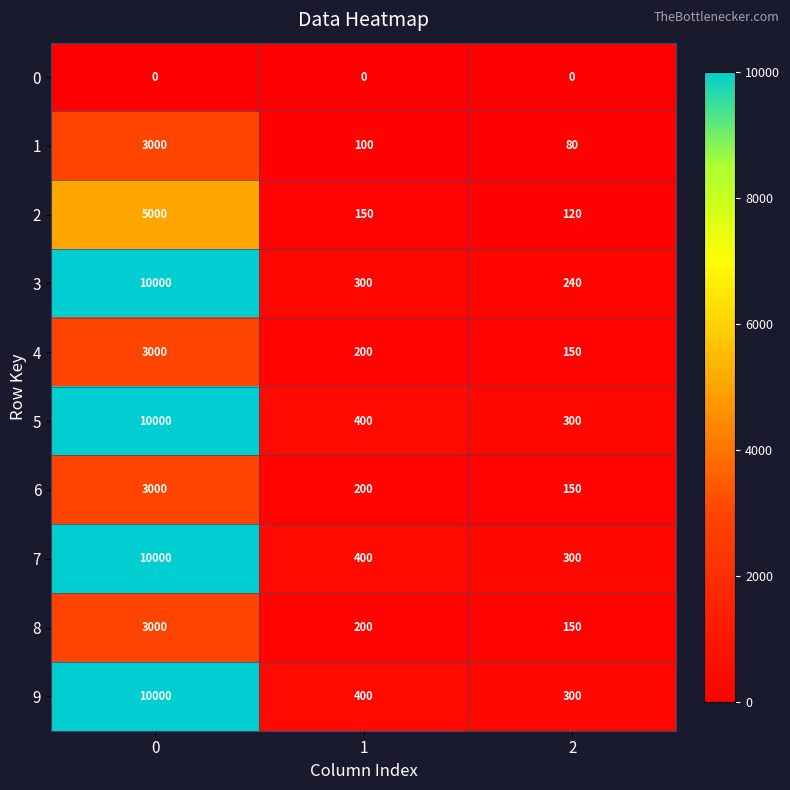

Which series has the widest spread of values?

3